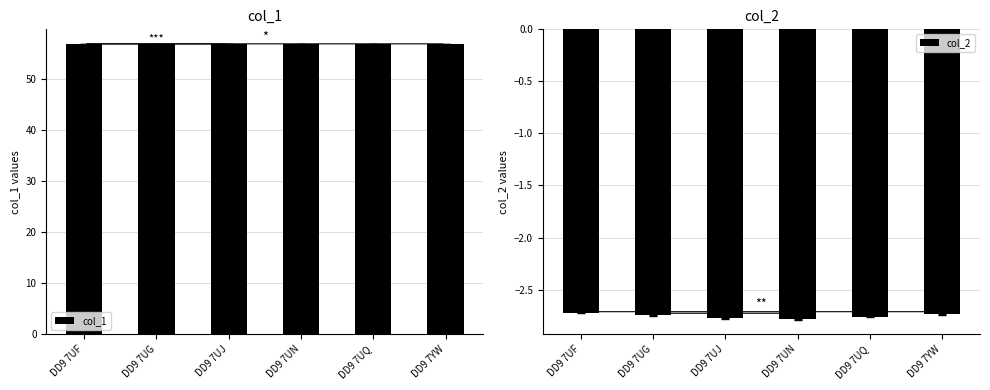

Between DD9 7UF and DD9 7UN, which is larger?

DD9 7UF